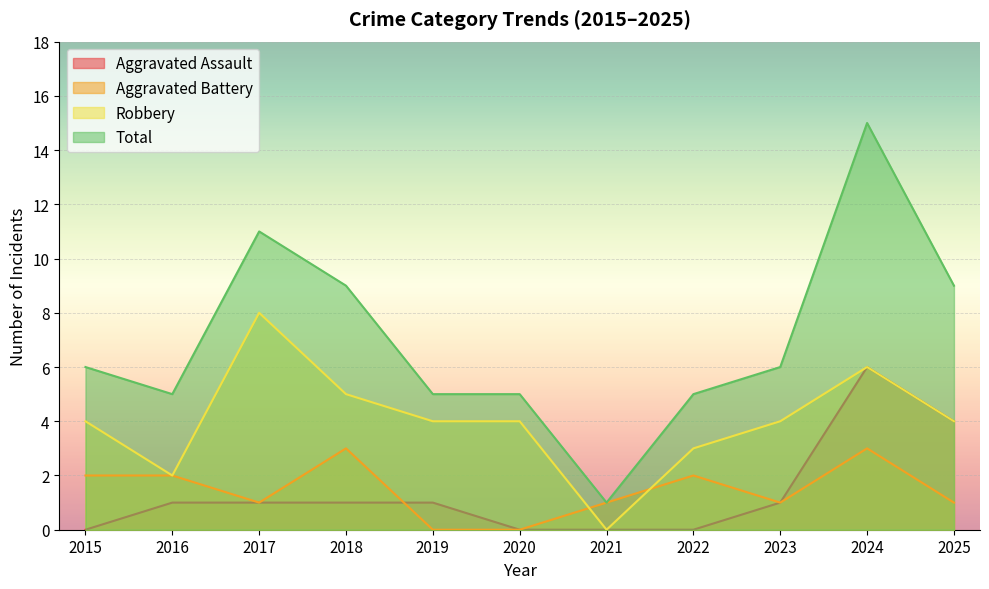

What is the sum of all Aggravated Assault values?

15